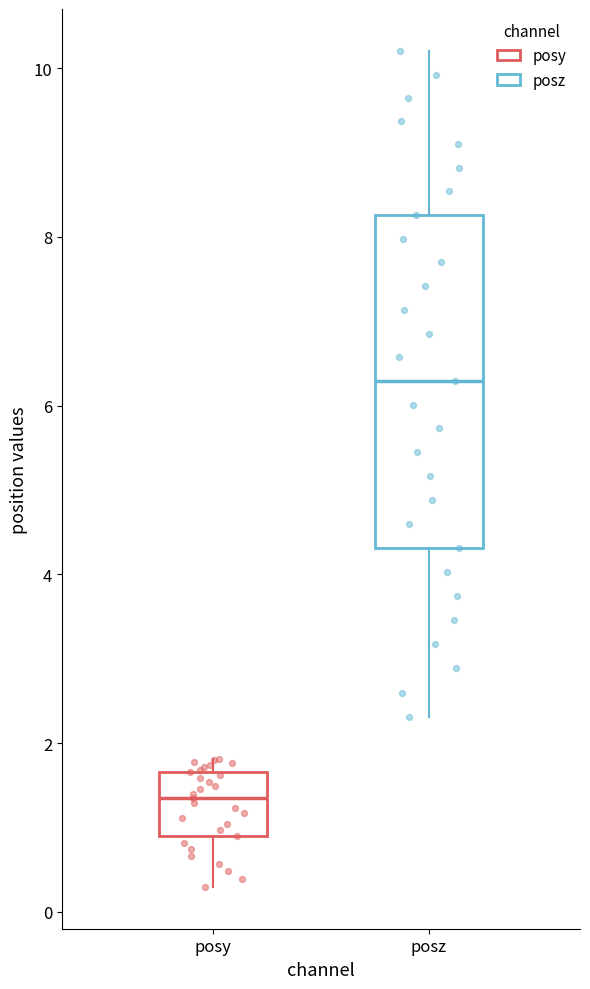

Reading left to right, transcribe this box plot: for each box, give where its median line is, the range the box spans, and where its two whiskers end, as read against the y-axis. The values are not printed on the chart, so give them approximately, as read against the axis.

posy: median 1.4, box 0.8 to 1.6, whiskers 0.2 to 1.8
posz: median 6.2, box 4.4 to 8.2, whiskers 2.4 to 10.2